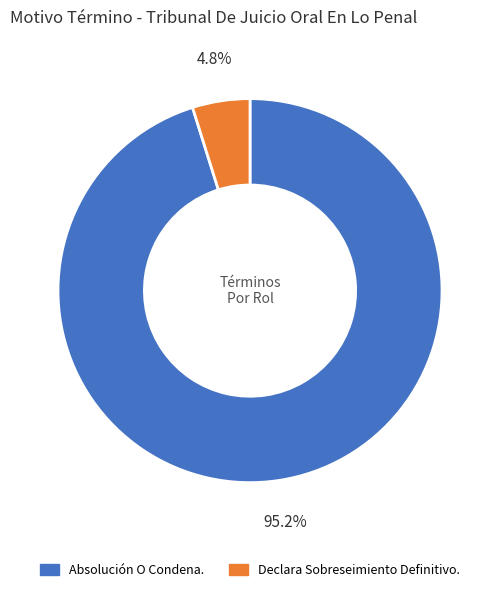

To the nearest percent, what percentage of the pie is Absolución O Condena.?

95%